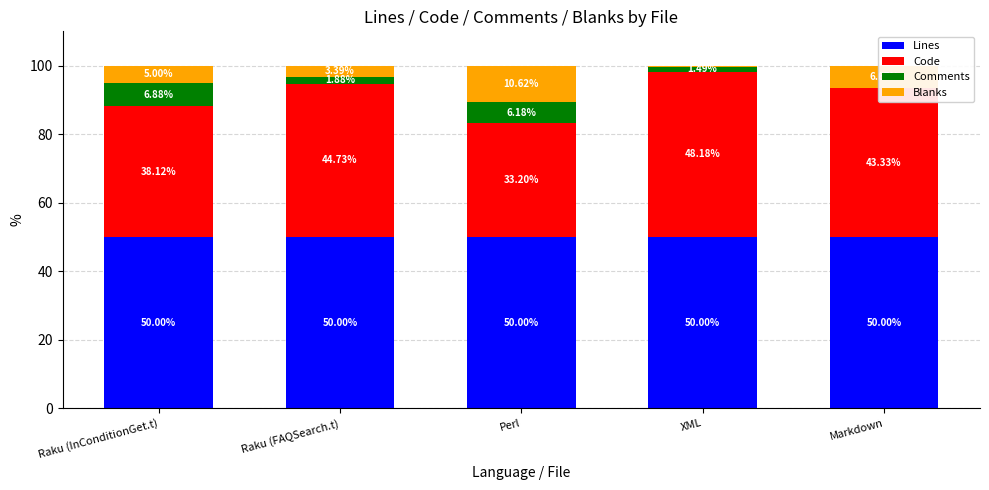

Count the number of categories in the chart.

5